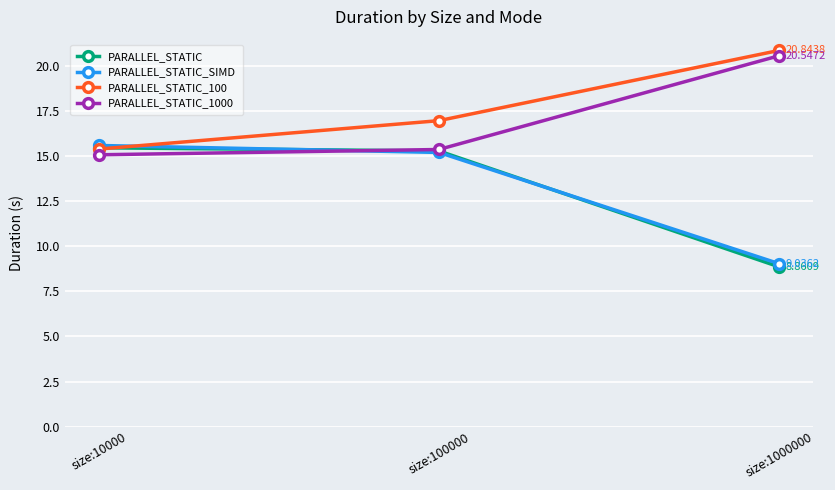

At how many categories does at least one series exceed 11?

3